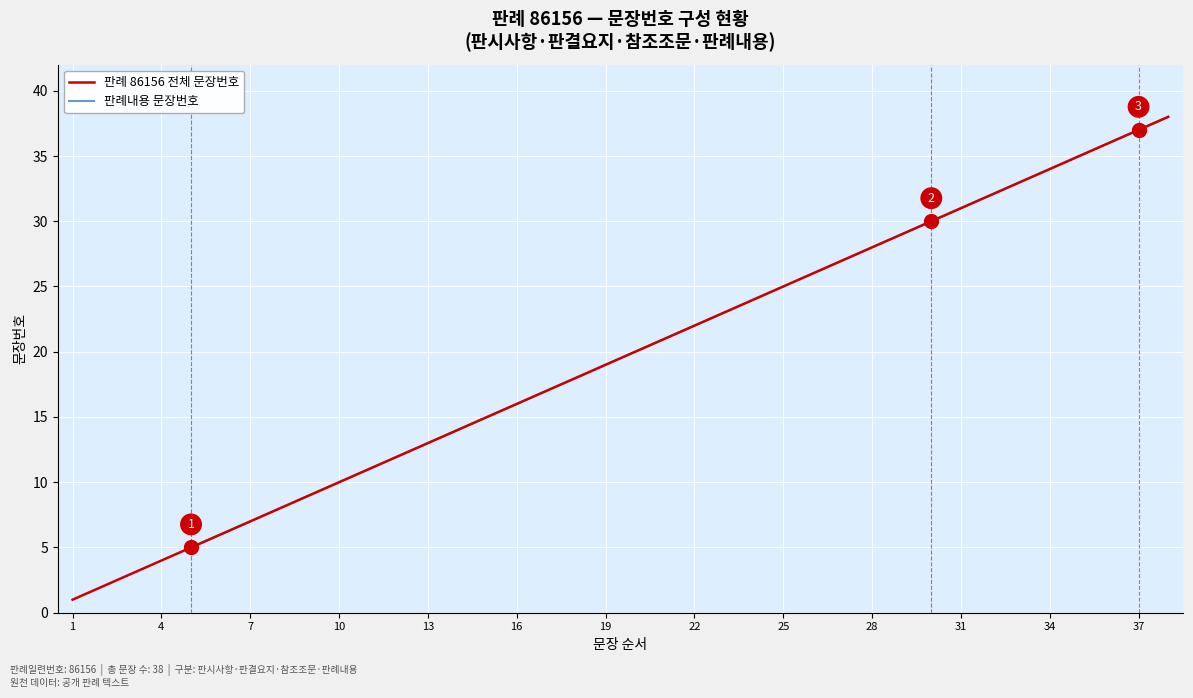

What is the change in value from 4 to 28?

+24